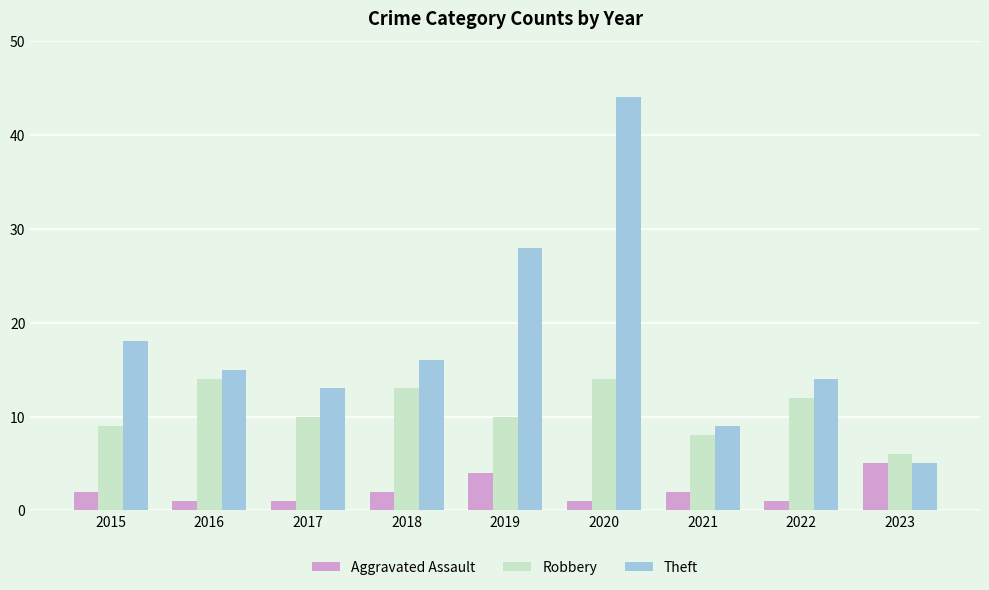

What is the spread (max minus min) of values at 2019?

24